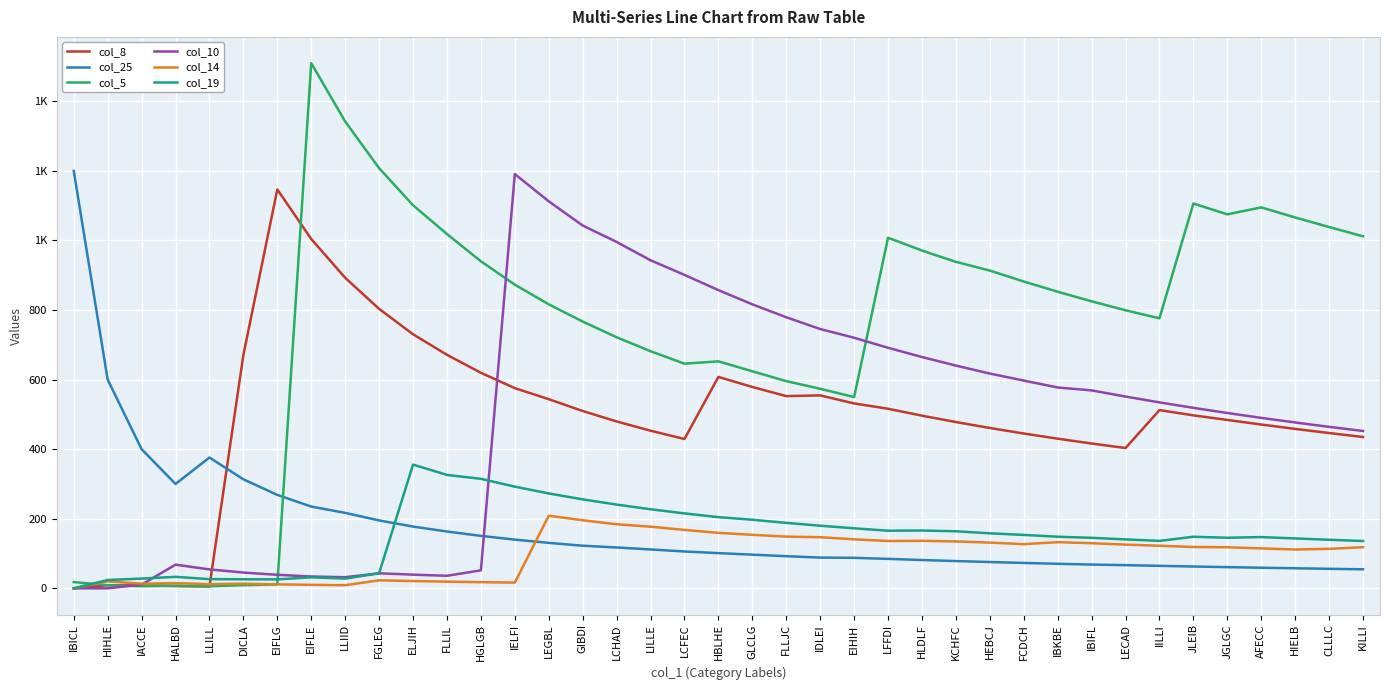

At how many categories does at least one series exceed 600?

35